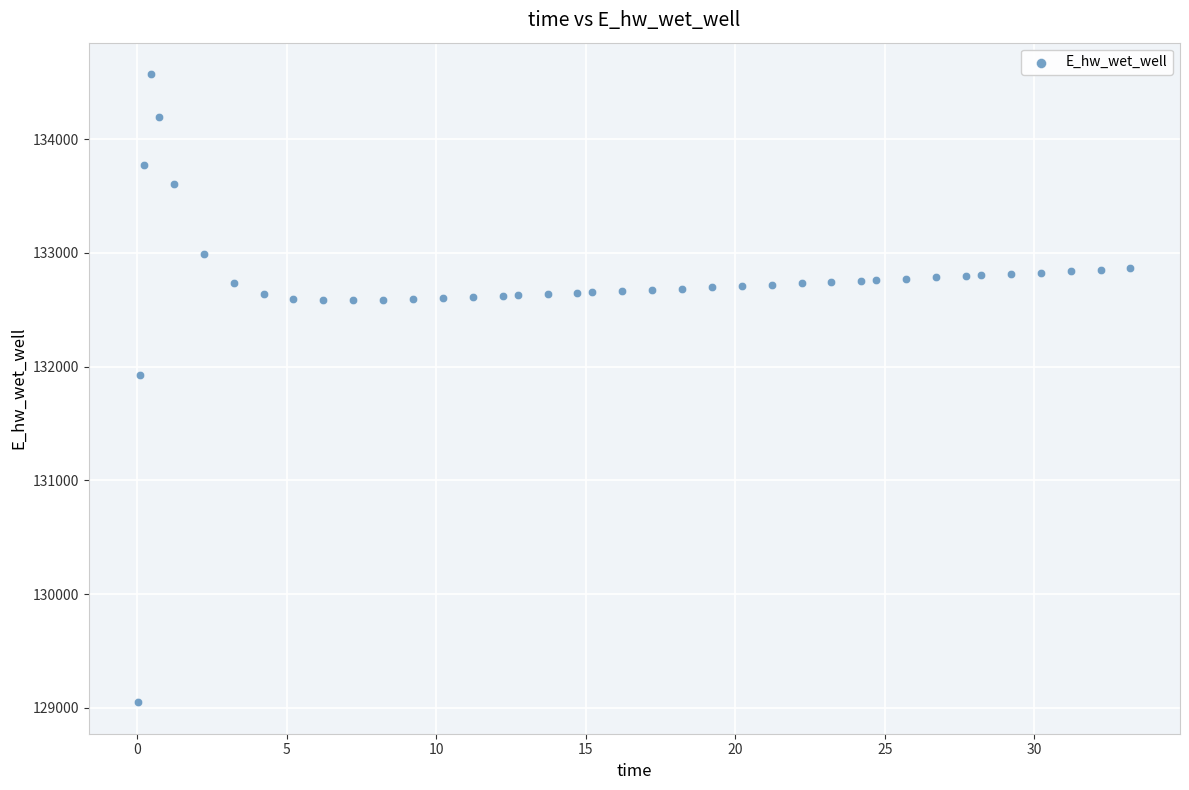

What is the range of X values (max minus min)?

33.2